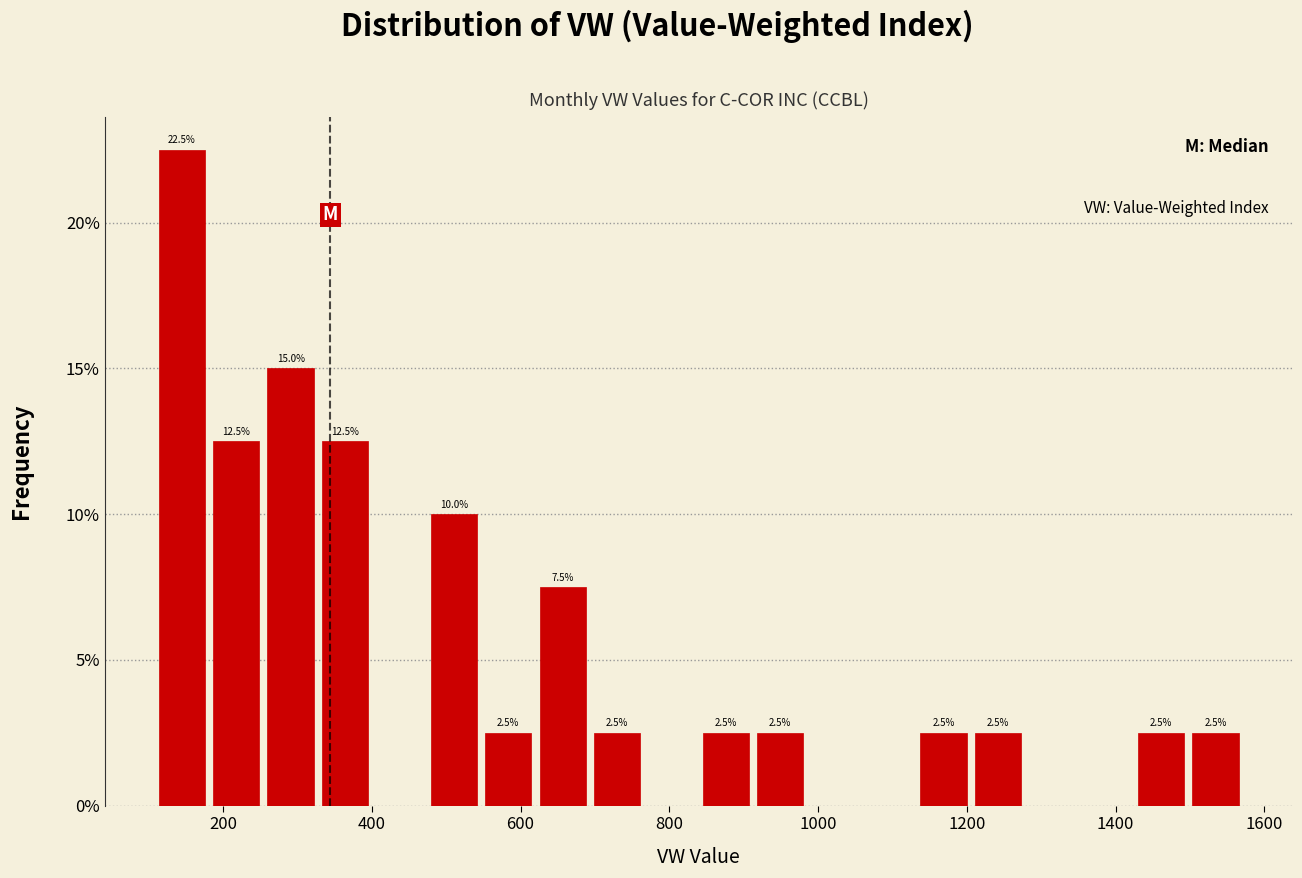

Around what value on the x-axis is the tallest bar? Give the approximate position of its centre, as read against the axis.

140